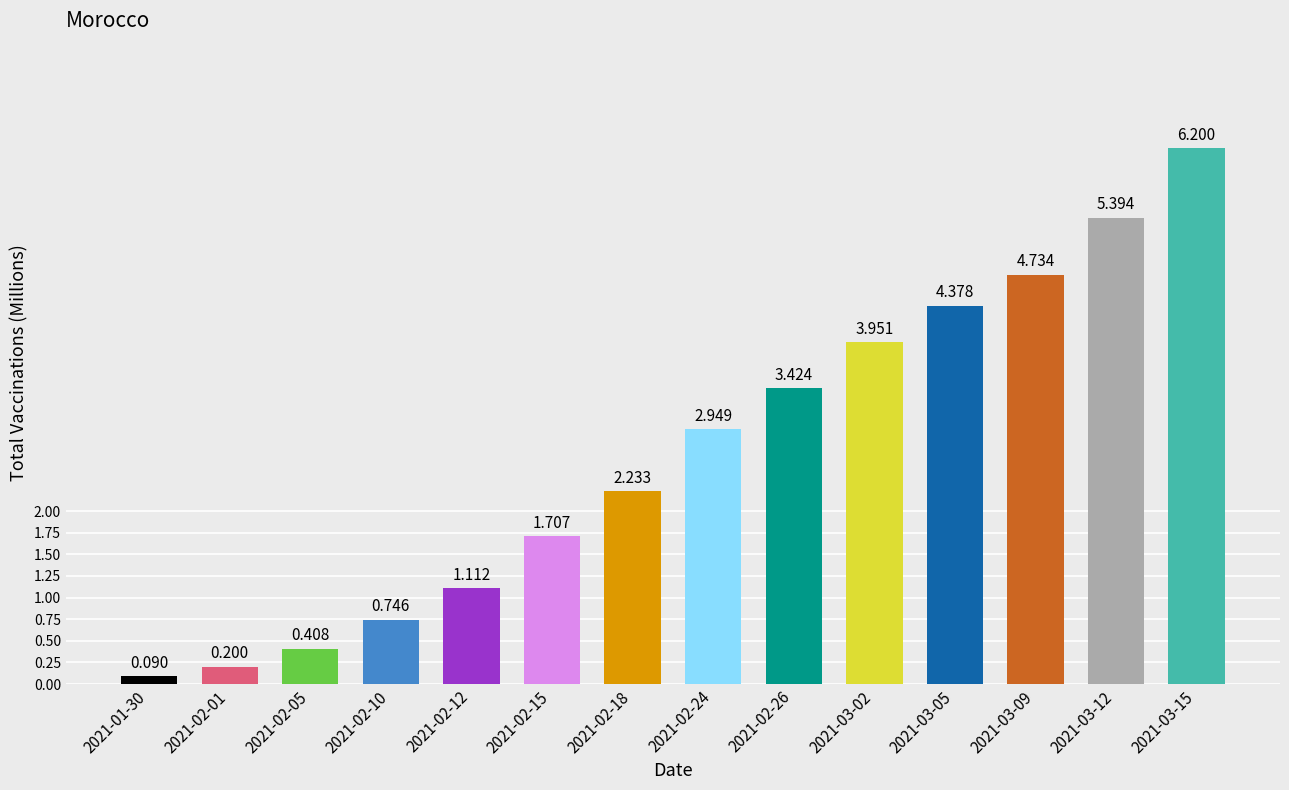

List the labels in order of value, smallest first.

2021-01-30, 2021-02-01, 2021-02-05, 2021-02-10, 2021-02-12, 2021-02-15, 2021-02-18, 2021-02-24, 2021-02-26, 2021-03-02, 2021-03-05, 2021-03-09, 2021-03-12, 2021-03-15